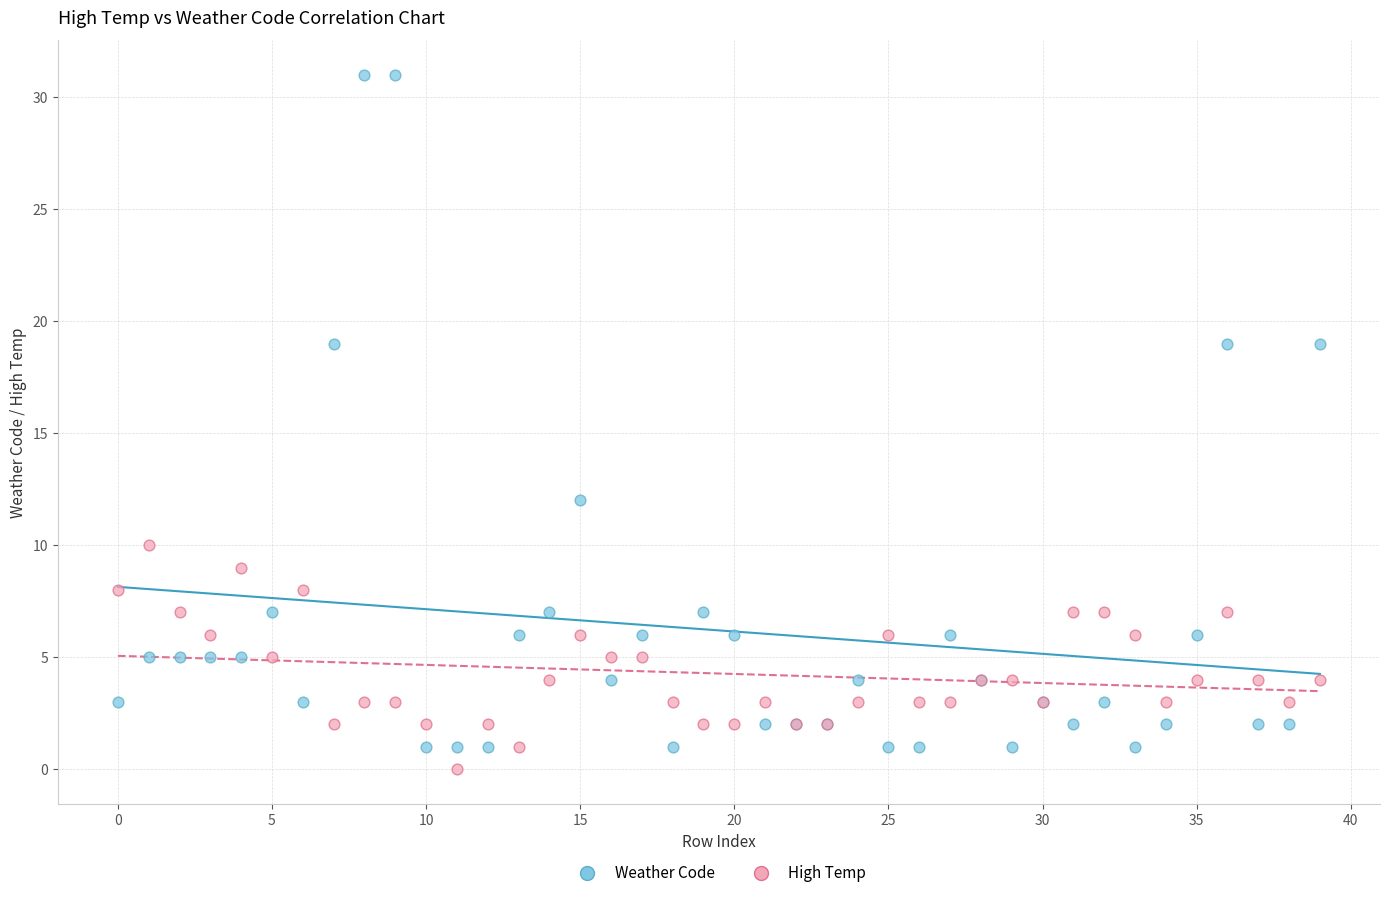

Which series reaches the minimum Y coordinate?

High Temp